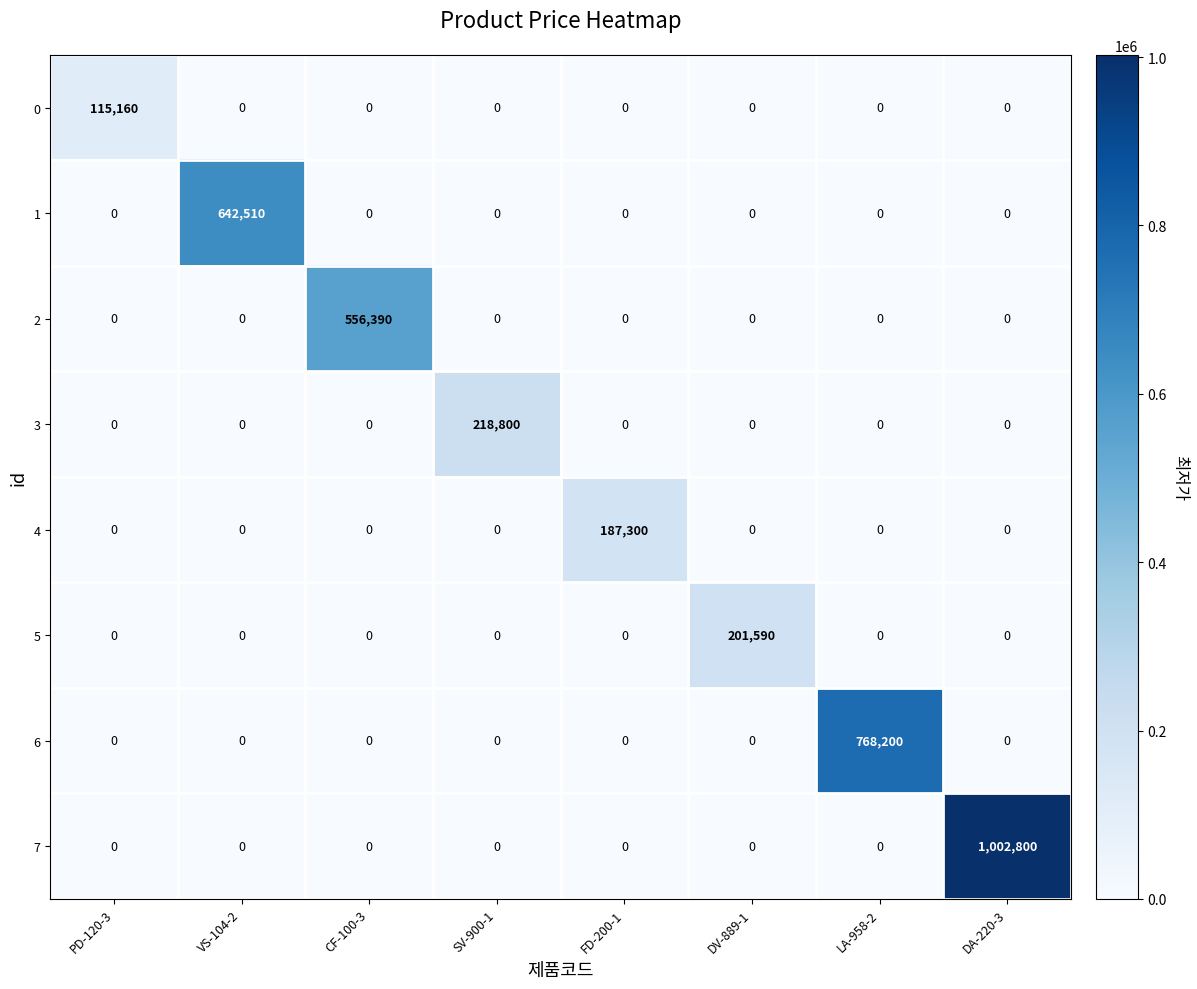

List the series in order of their peak value, highest first.

7, 6, 1, 2, 3, 5, 4, 0